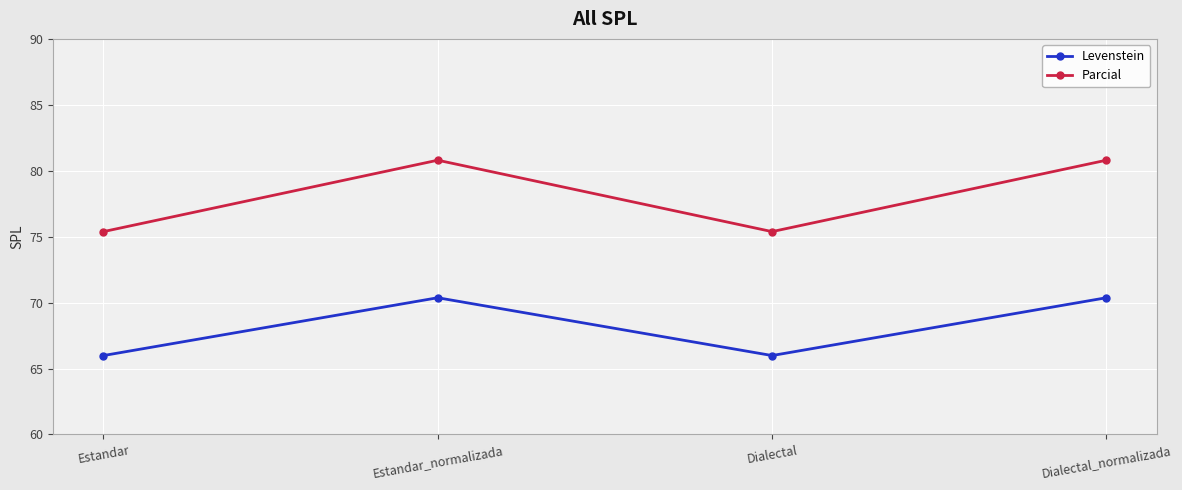

What is the sum of the Parcial values at Dialectal_normalizada and Dialectal?

156.2